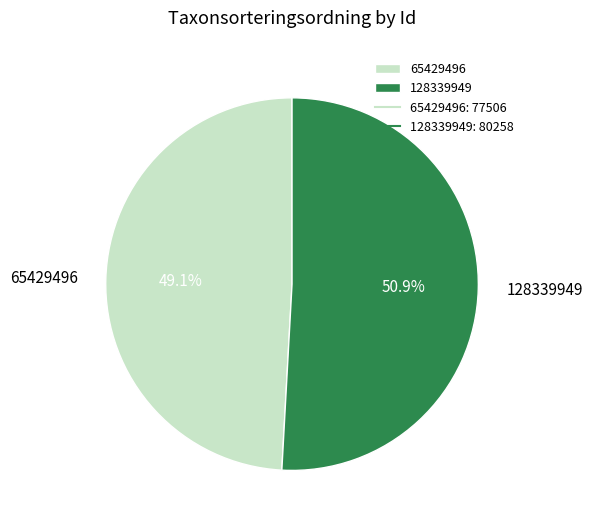

To the nearest percent, what is the combined percentage of 128339949 and 65429496?

100%